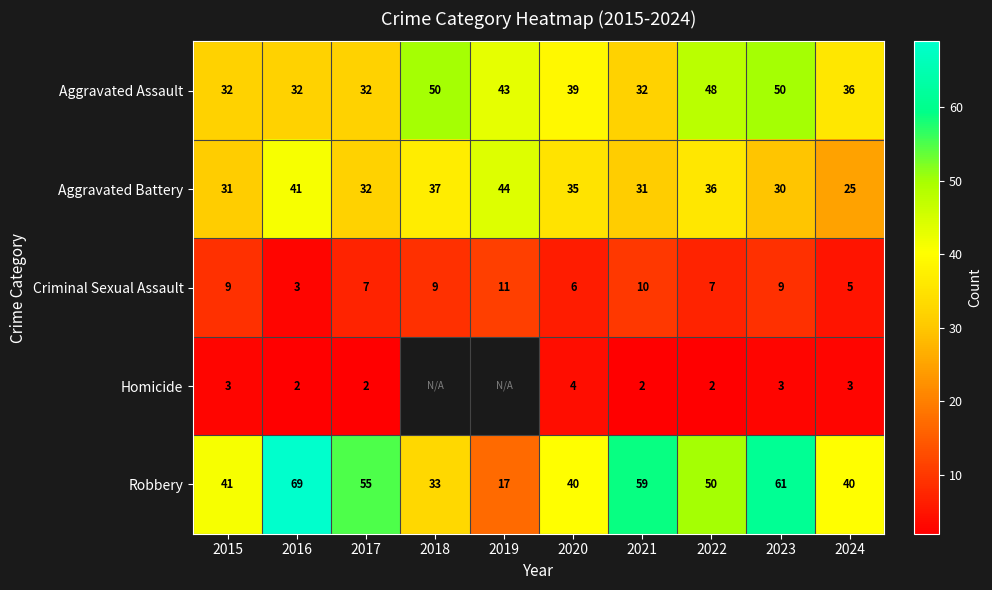

Rank the series at 2022 from highest to lowest value.

Robbery, Aggravated Assault, Aggravated Battery, Criminal Sexual Assault, Homicide